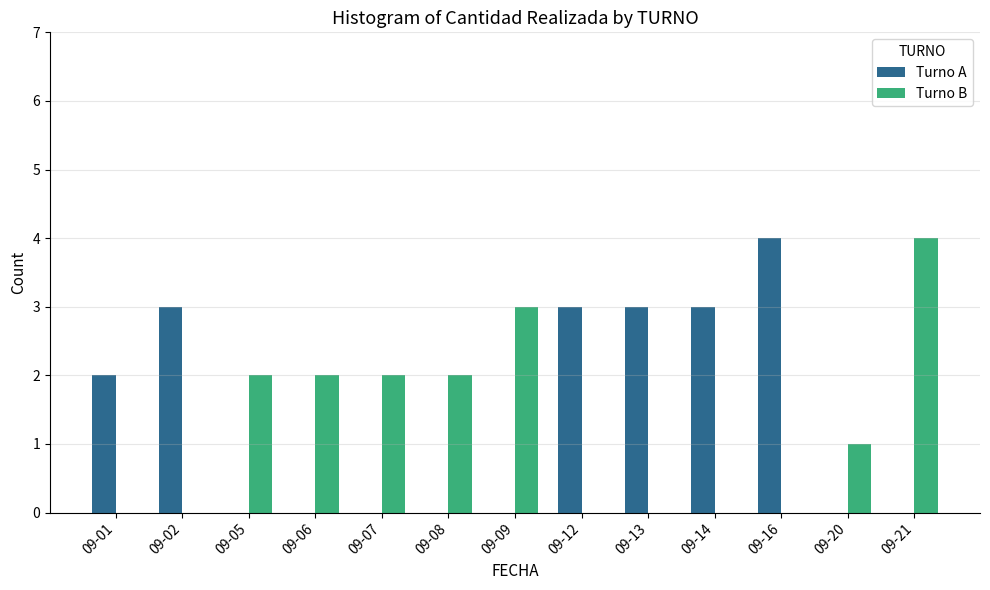

What is the total value across all series at 09-02?

3